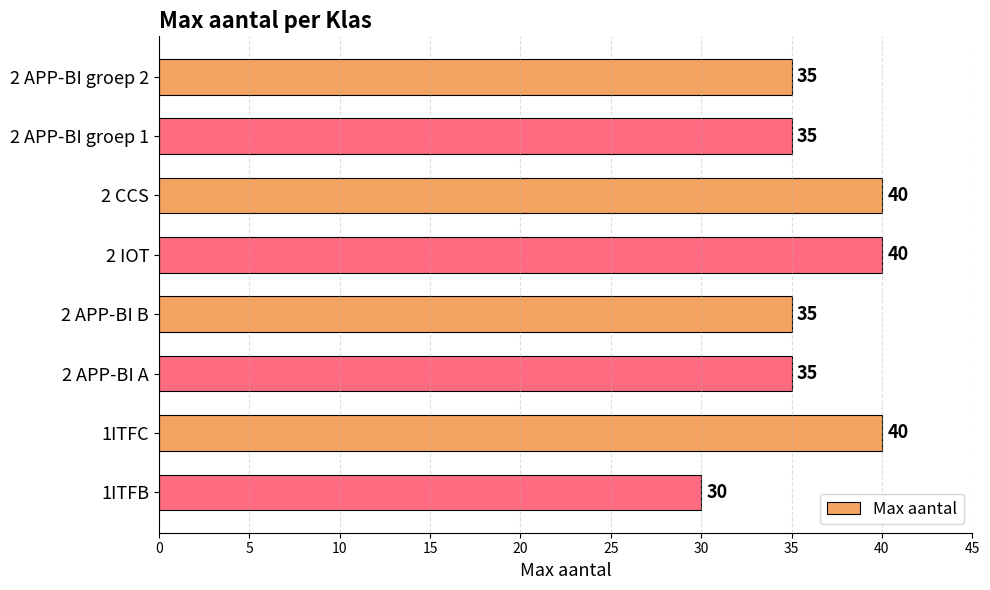

Read the value at 1ITFC, to the nearest 10.

40